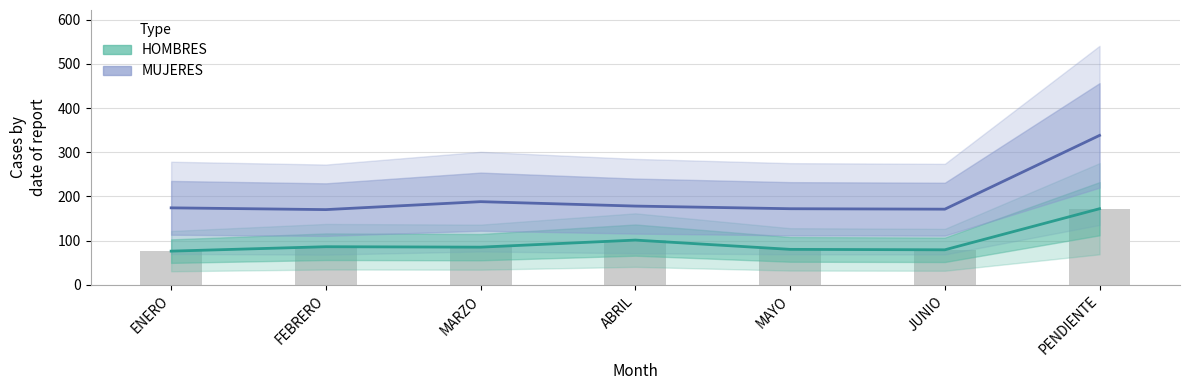

What are all the series names shown in the legend?

HOMBRES, MUJERES